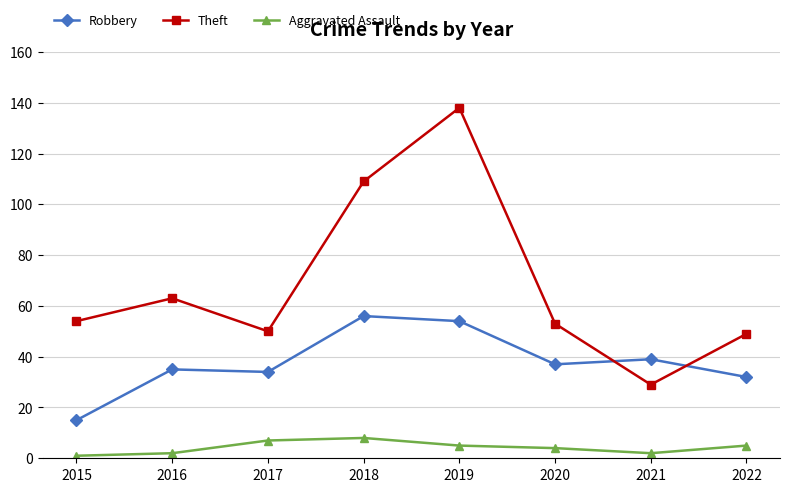

What is the spread (max minus min) of values at 2015?

53